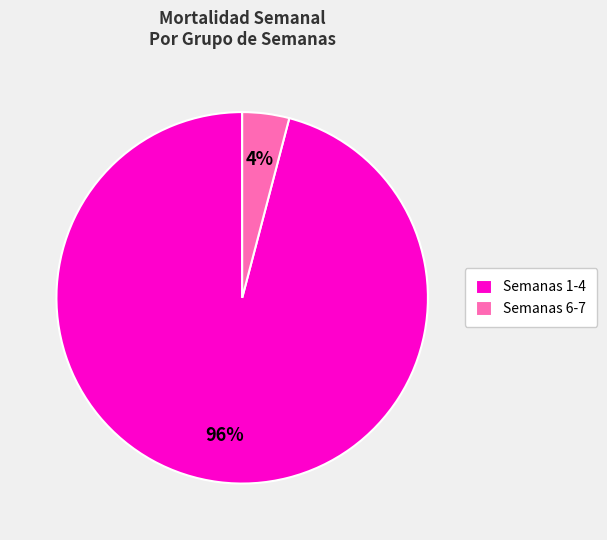

Between Semanas 1-4 and Semanas 6-7, which is larger?

Semanas 1-4